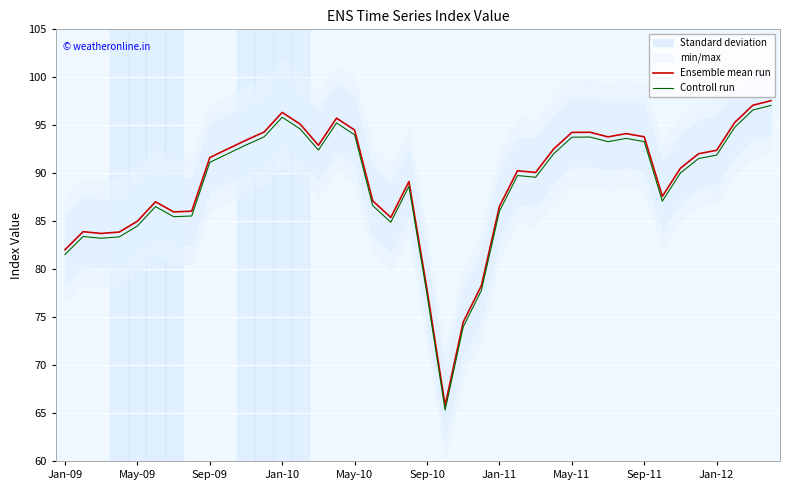

List the series in order of their overall mean, lowest first.

Controll run, Ensemble mean run